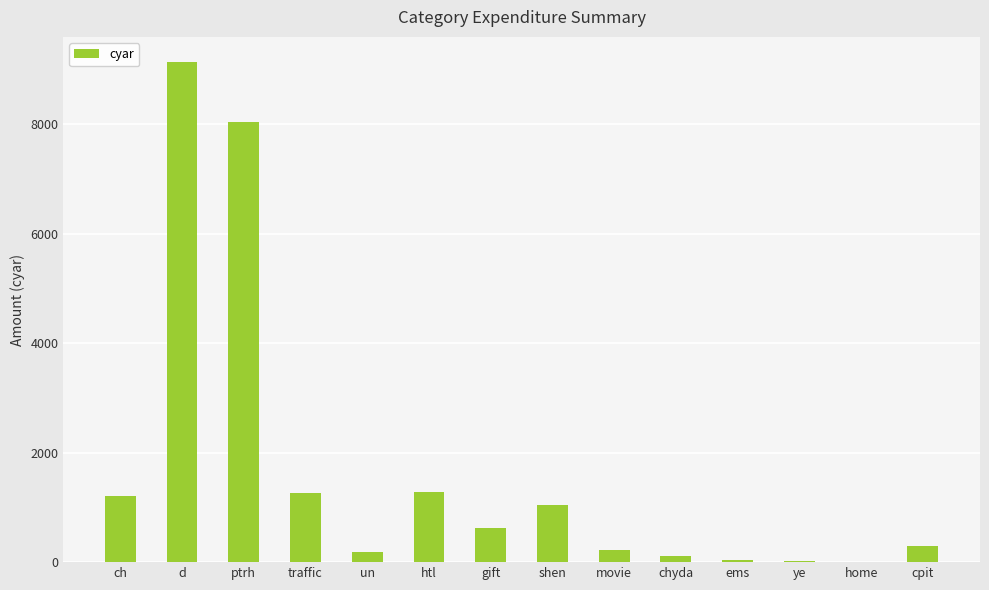

Which label corresponds to the largest value in the chart?

d